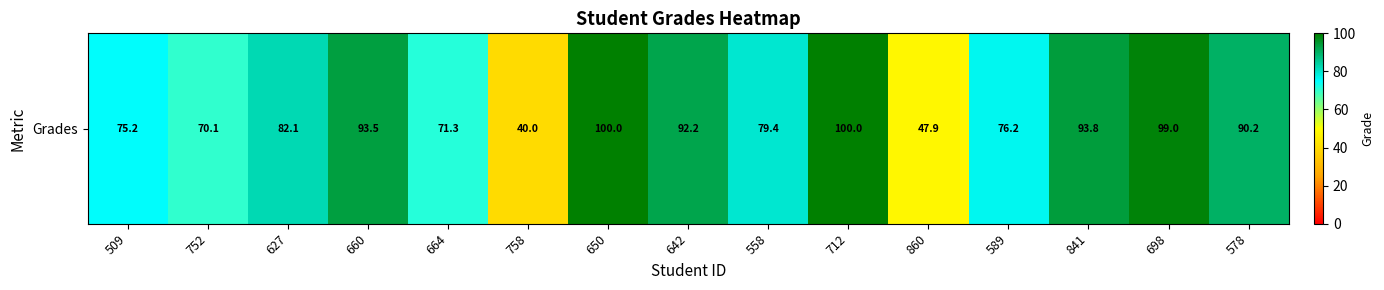

True or false: the data shows 146.7 at 650.

False